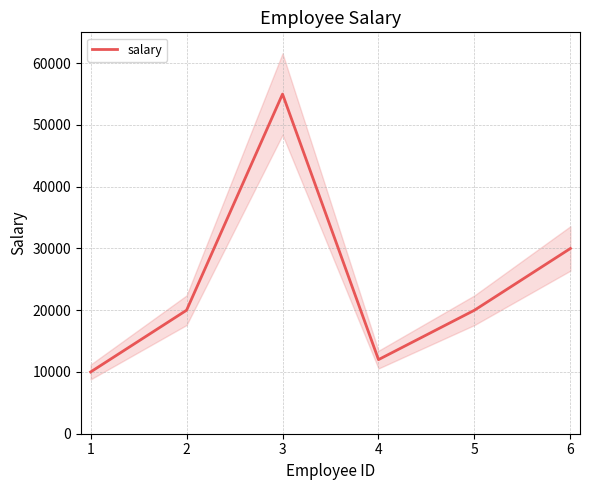

How many points are higher than both their immediate neighbors (excluding endpoints)?

1